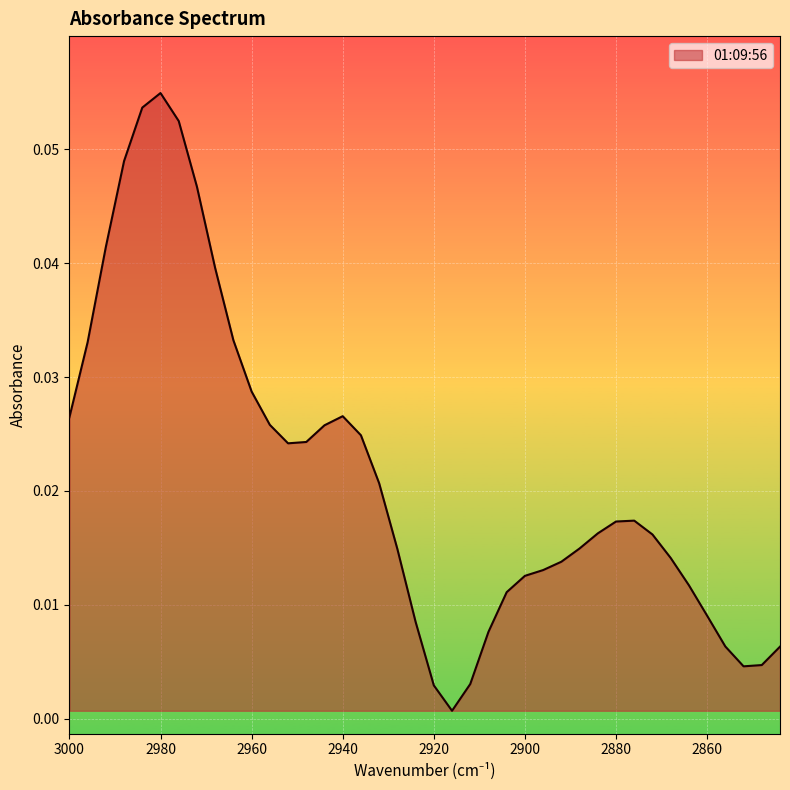

How many points are lower than both their immediate neighbors (excluding endpoints)?

3